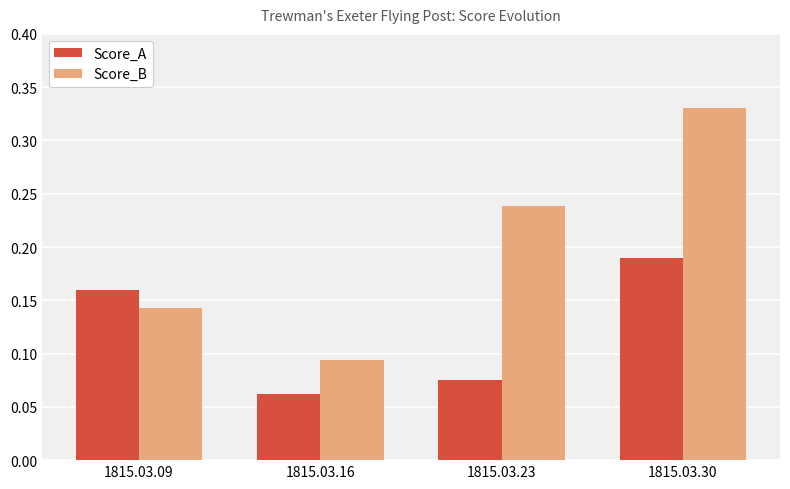

List the series in order of their overall mean, highest first.

Score_B, Score_A